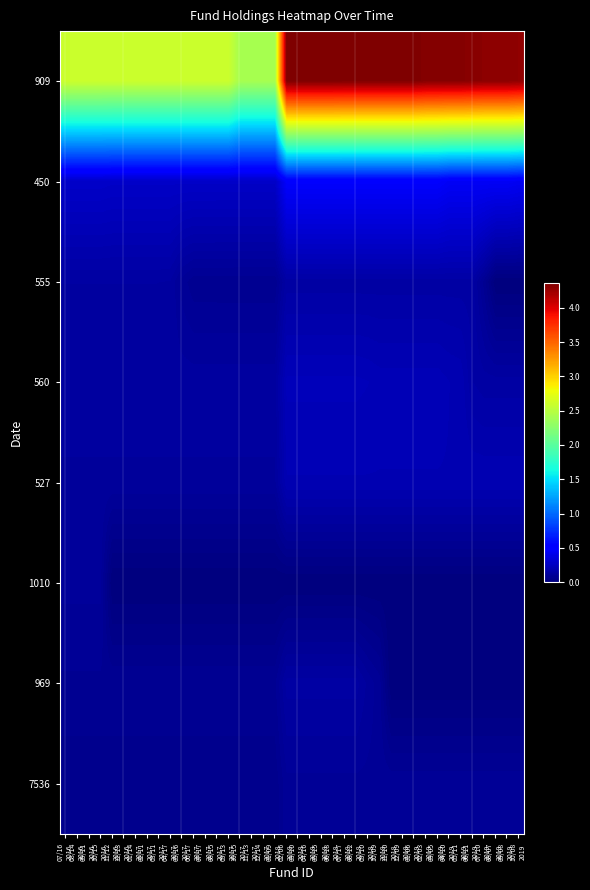

What is the spread (max minus min) of values at 02/06
2018?

436157000